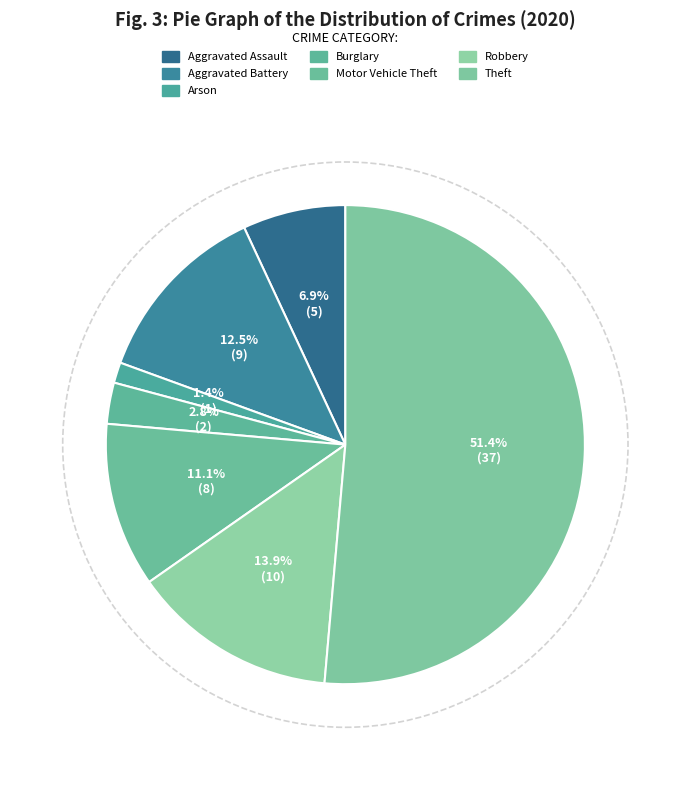

What is the ratio of the value at Burglary to the value at Arson?

2.0